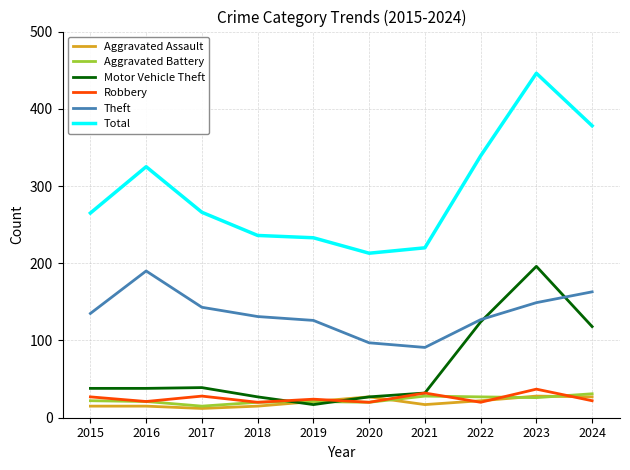

Which series has the largest range (max minus min)?

Total